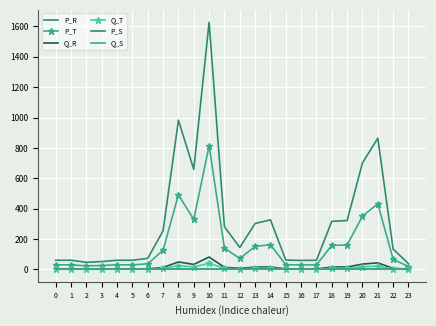

Read the Q_R value at 5.

3.0